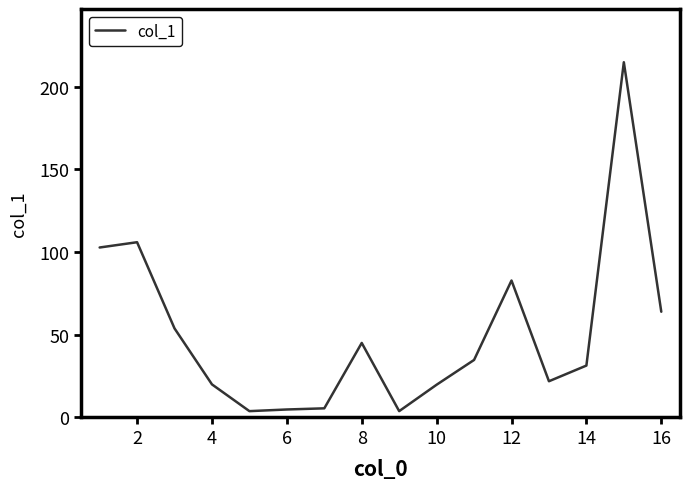

What is the maximum value shown in the chart?

214.9